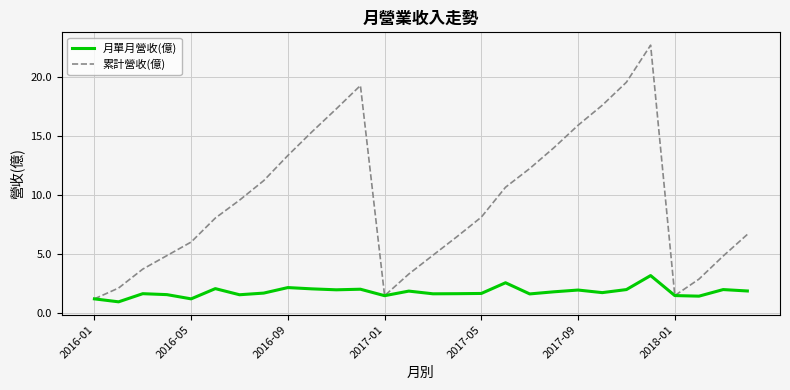

Is this an area chart (filled region under the line)?

No